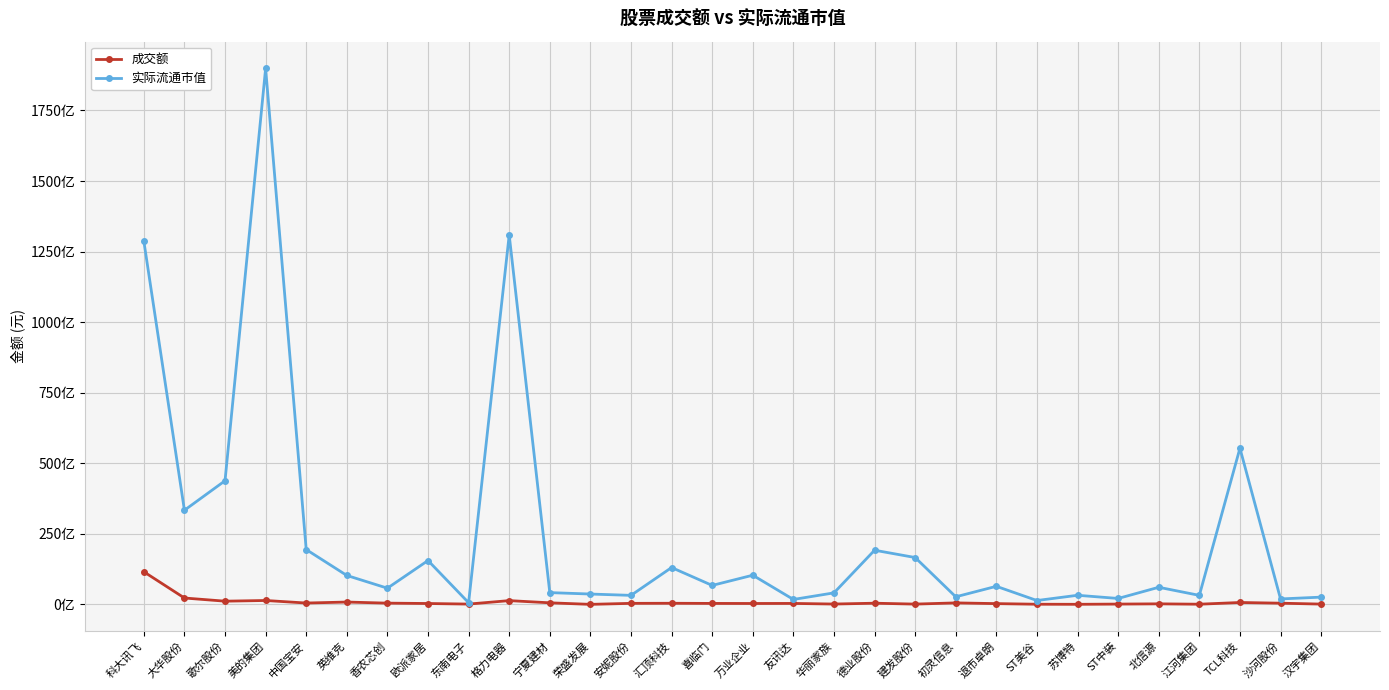

Is this an area chart (filled region under the line)?

No